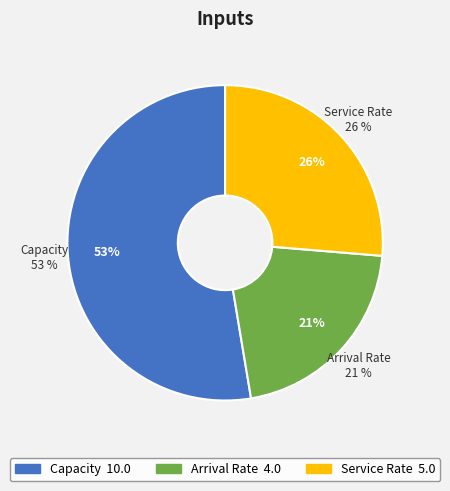

To the nearest percent, what portion does Arrival Rate represent?

21%